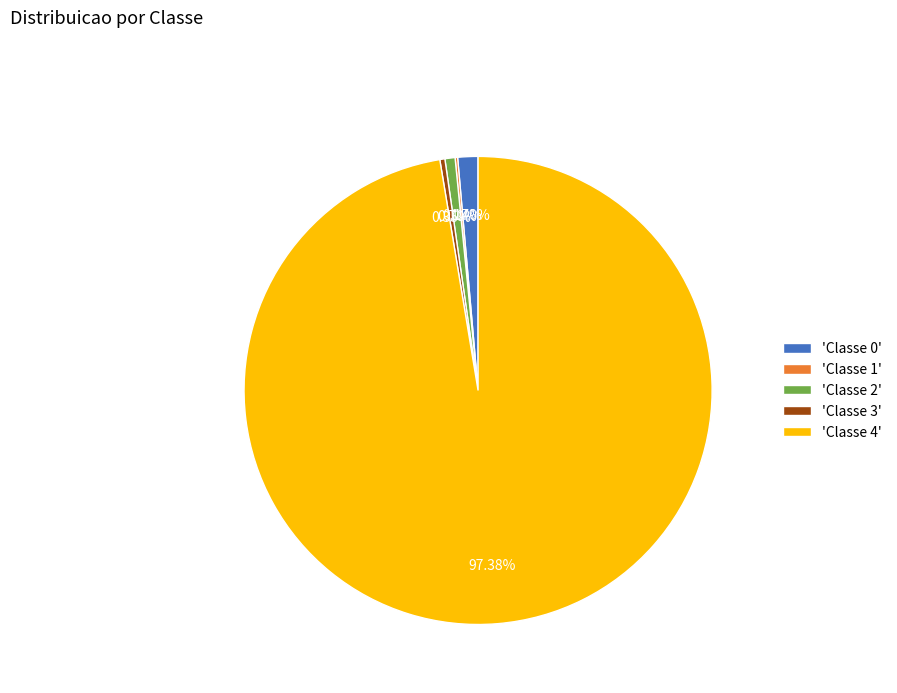

Which has a higher value, 'Classe 2' or 'Classe 0'?

'Classe 0'